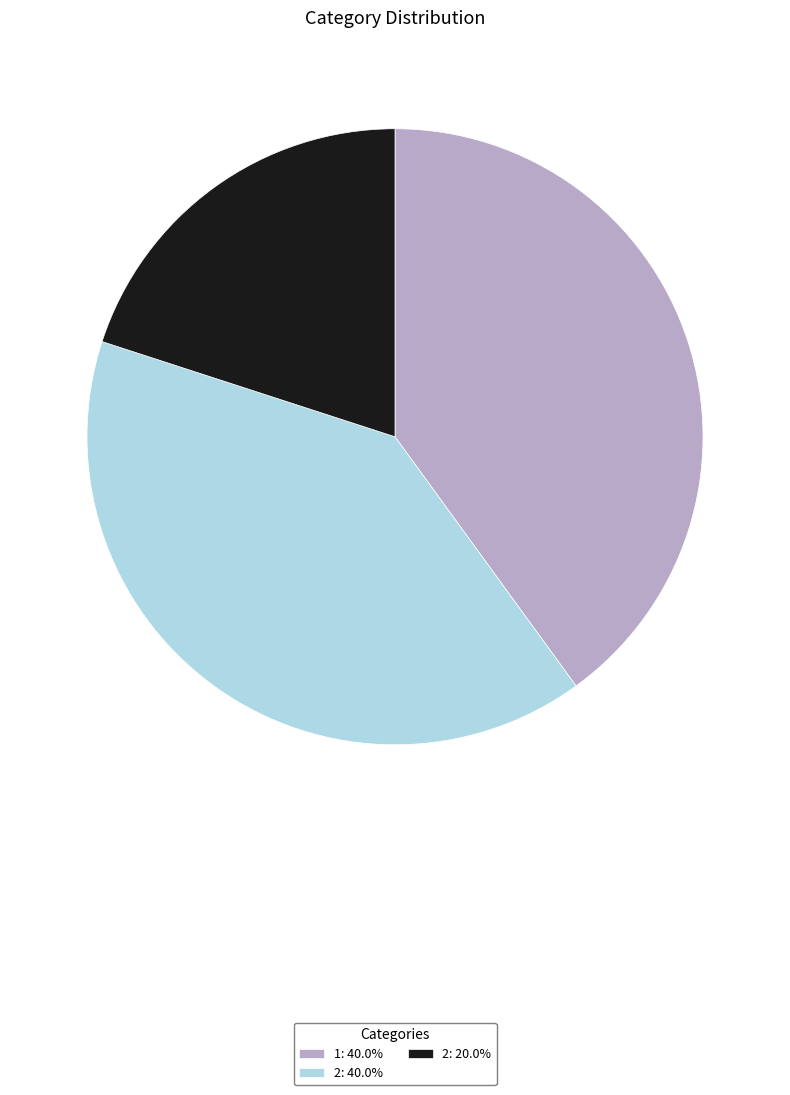

Approximately how many times larger is the value at 2: 40.0% compared to 1: 40.0%?

1.0